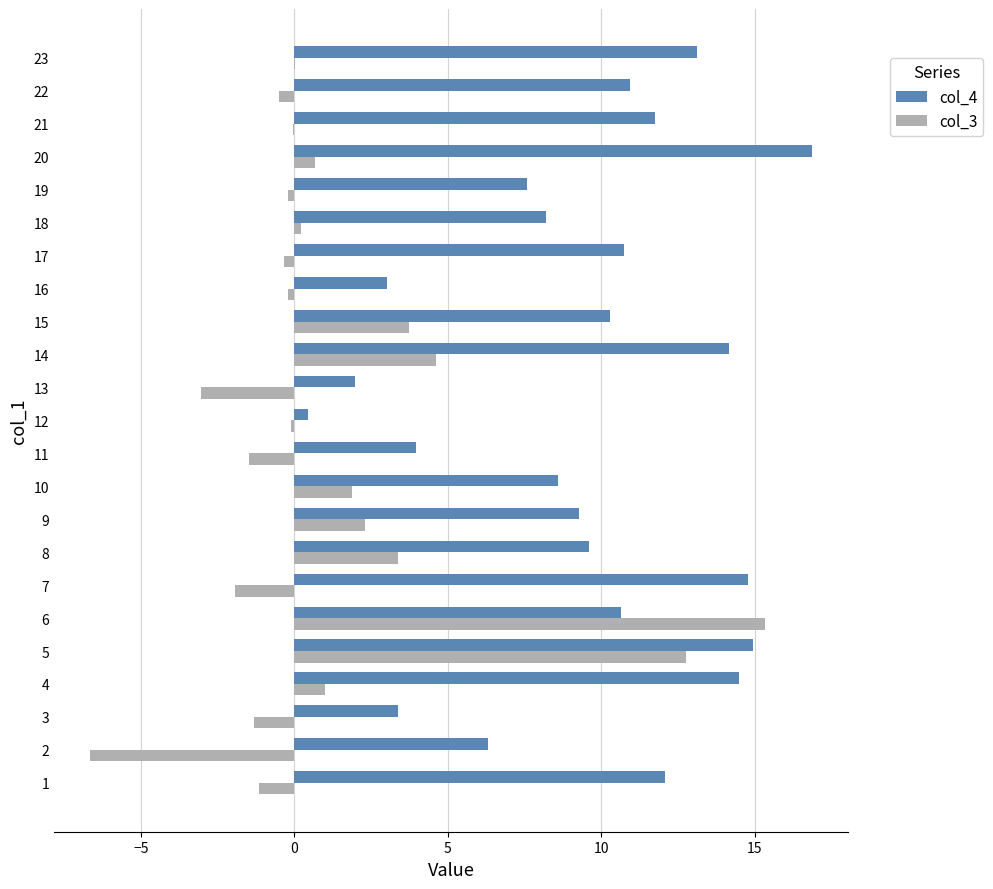

At which category does the chart reach its peak across all series?

20